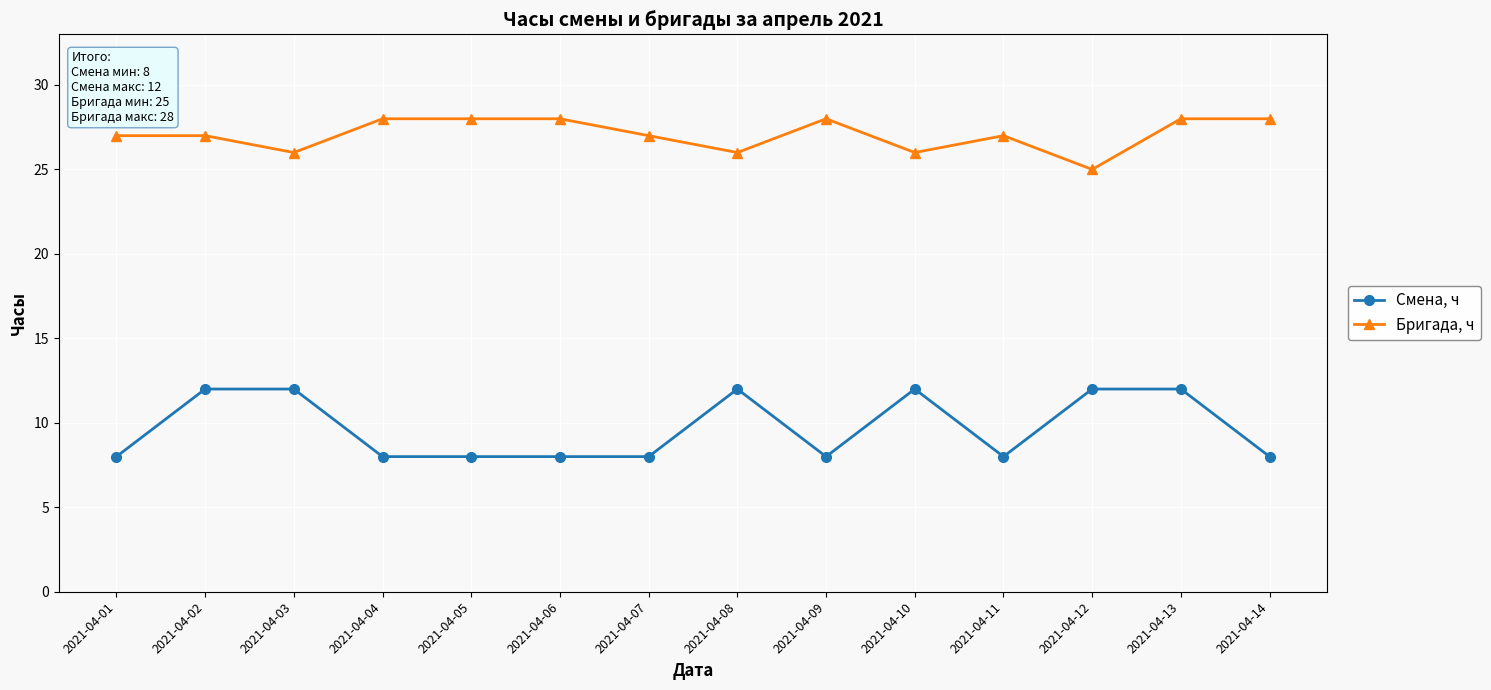

What is the total value across all series at 2021-04-14?

36